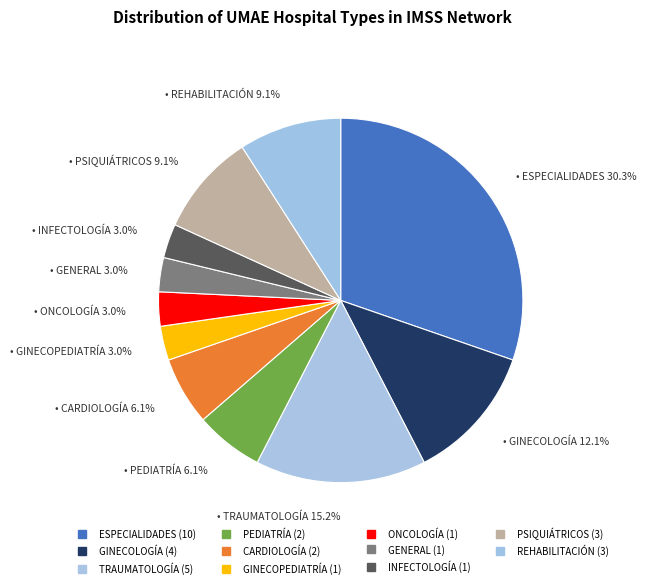

How many segments does this pie chart have?

11